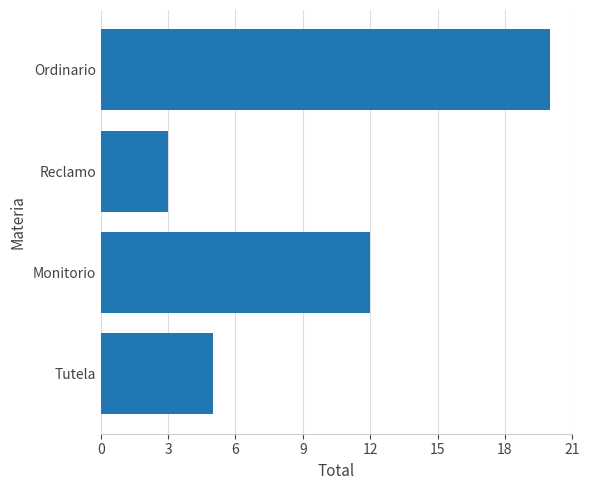

Where is the data nearest to the value 11?

Monitorio